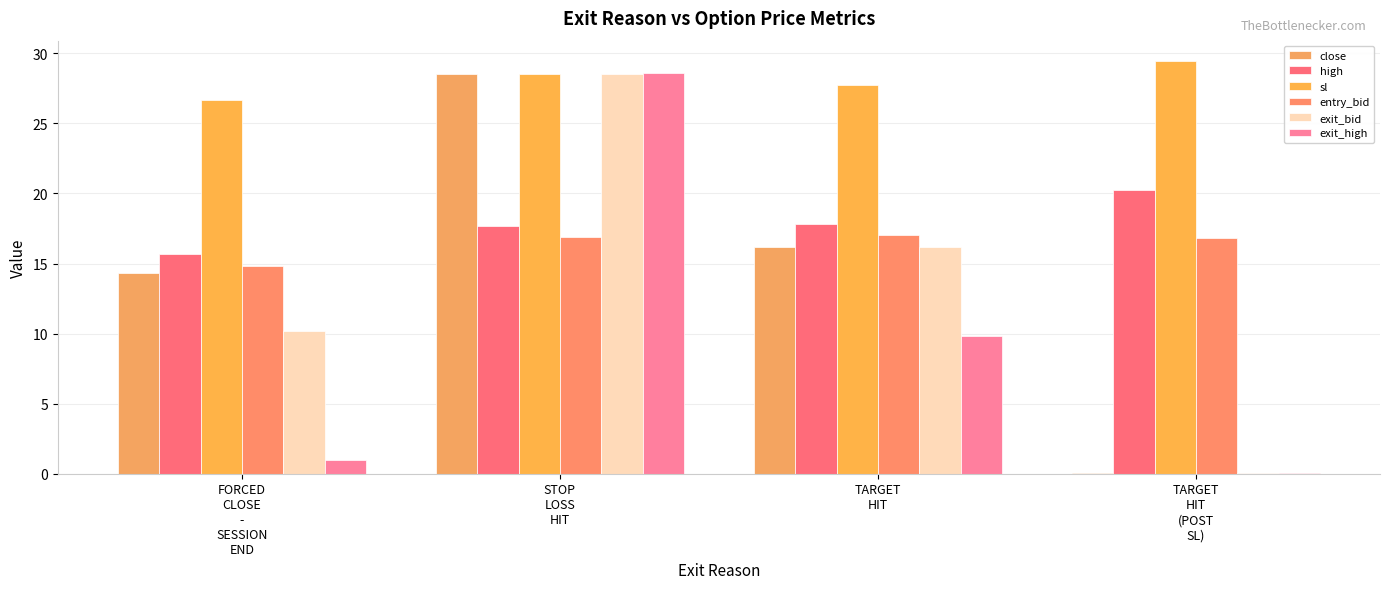

What is the maximum value for sl?

29.4